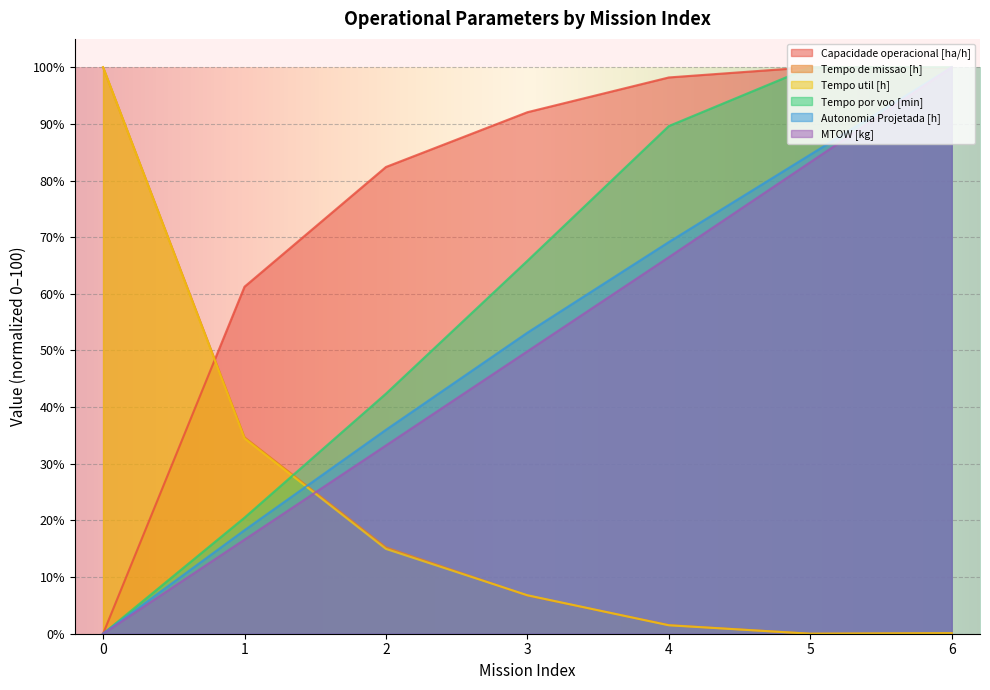

Read the Tempo util [h] value at 0.

100.0